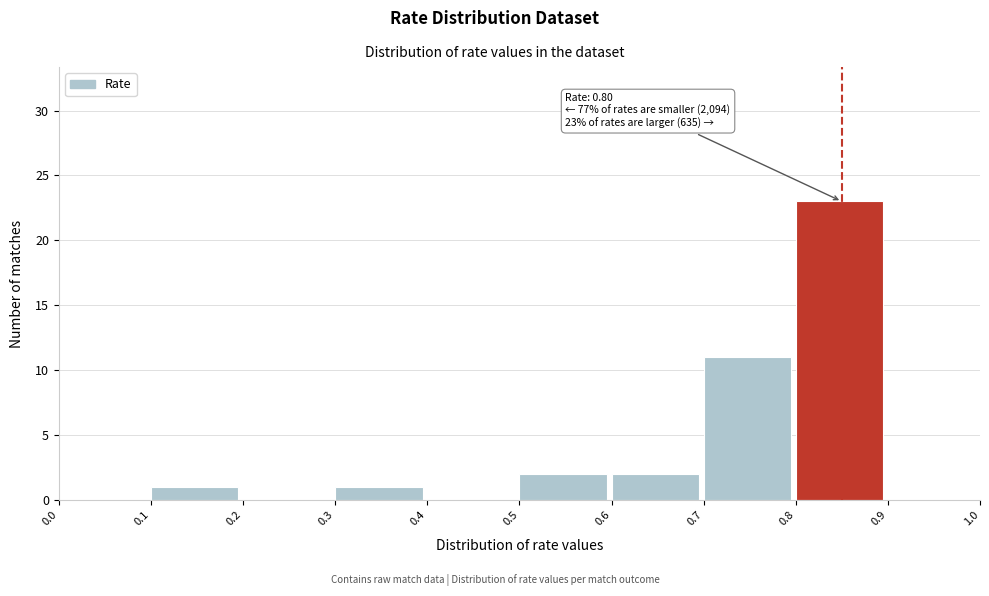

Over which range of the x-axis is the bar tallest?

0.8 to 0.9